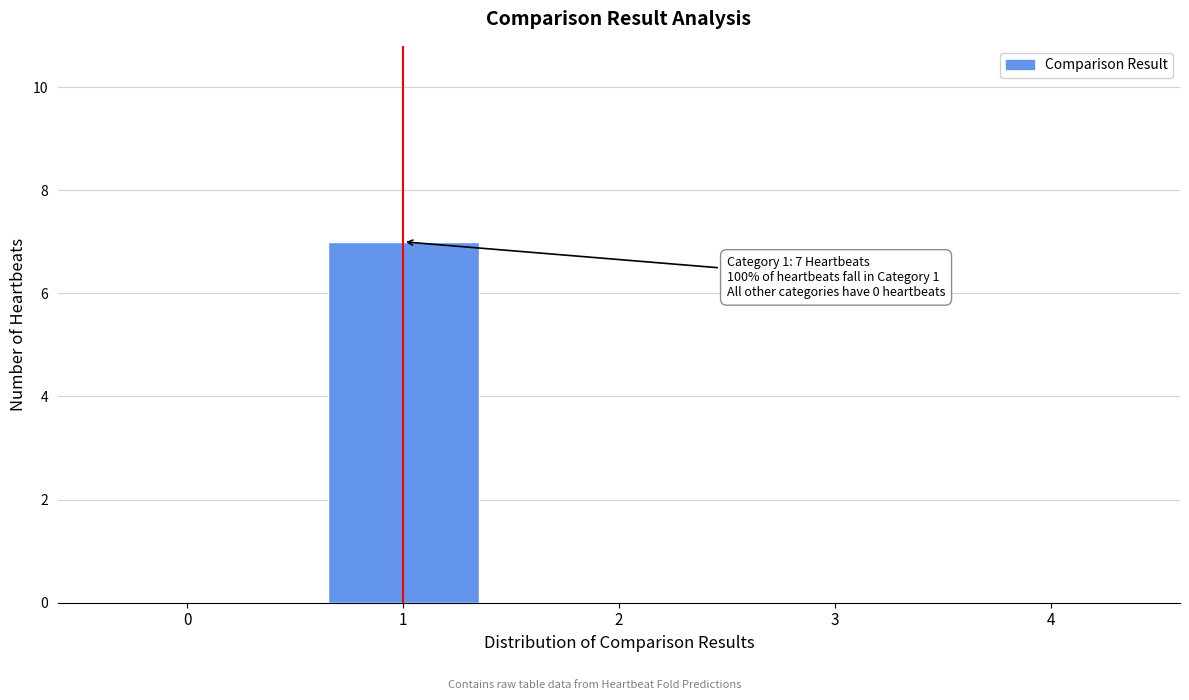

Reading left to right, list all the values displayed in this chart.

0=0	1=7	2=0	3=0	4=0